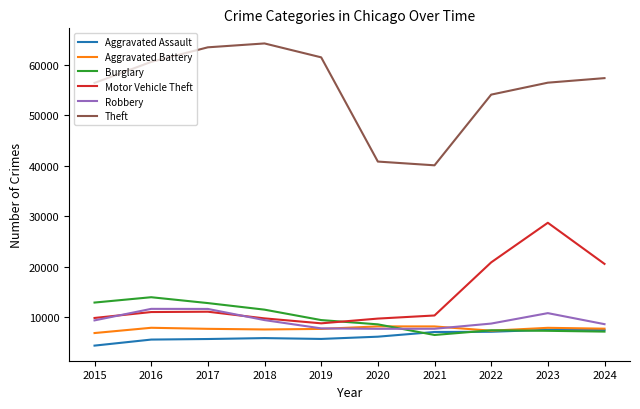

What is the maximum value shown in the chart?

64257